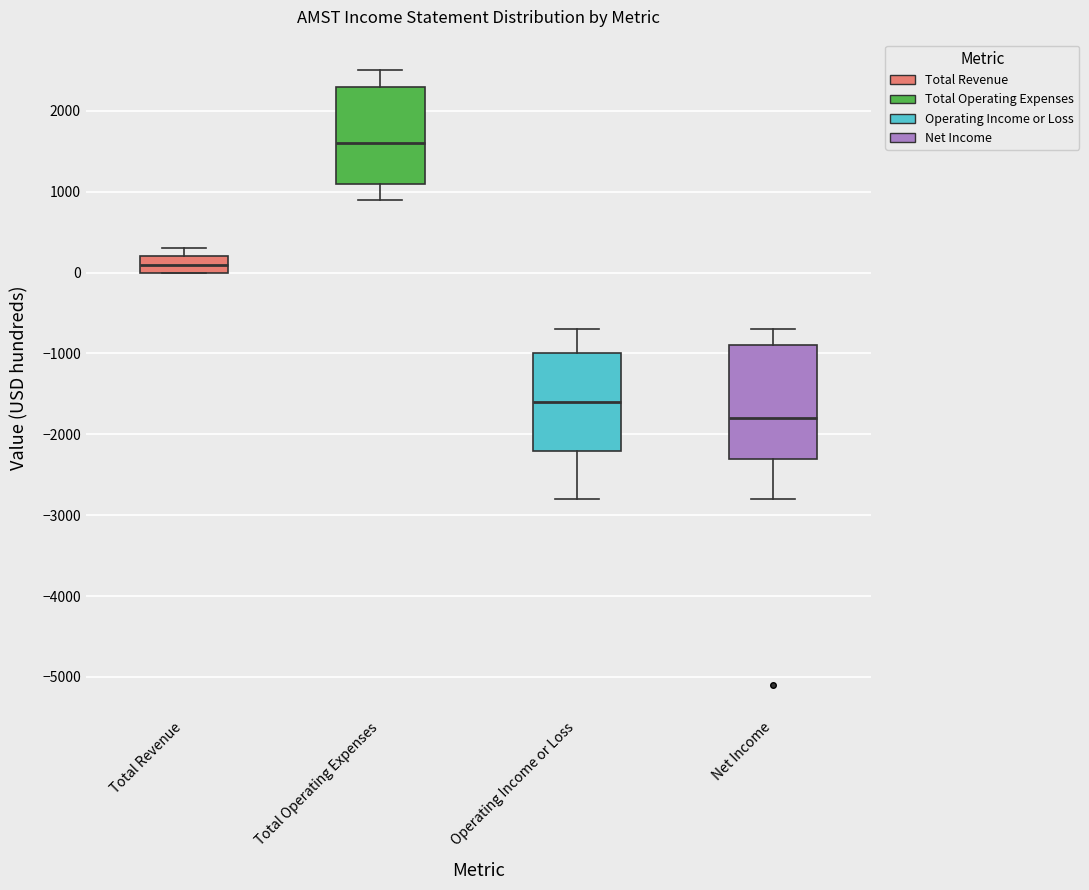

Comparing the boxes themselves (not the whiskers), which one is the tallest?

Net Income